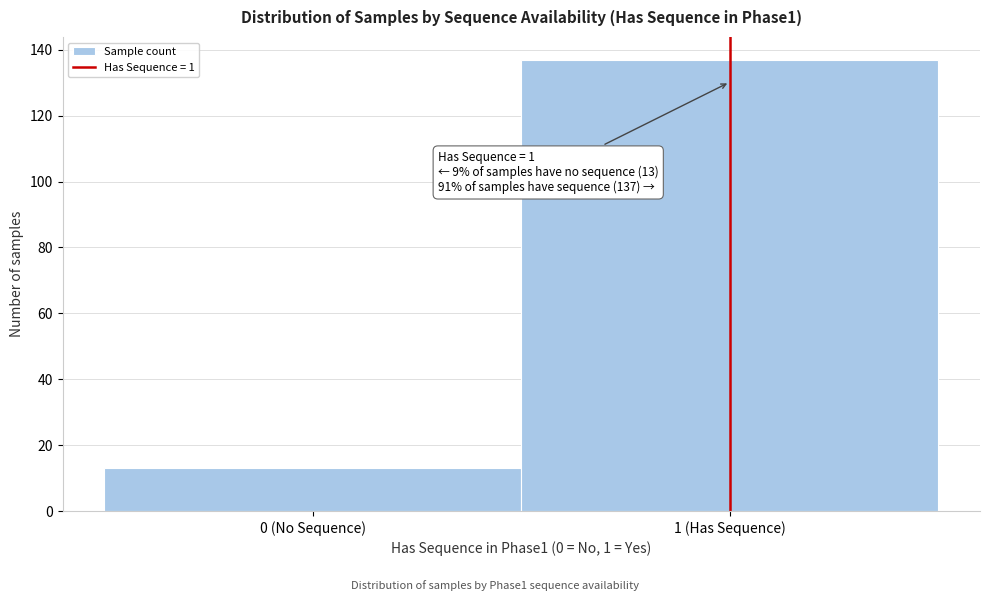

Reading left to right, transcribe all the data shown in this chart.

13	137